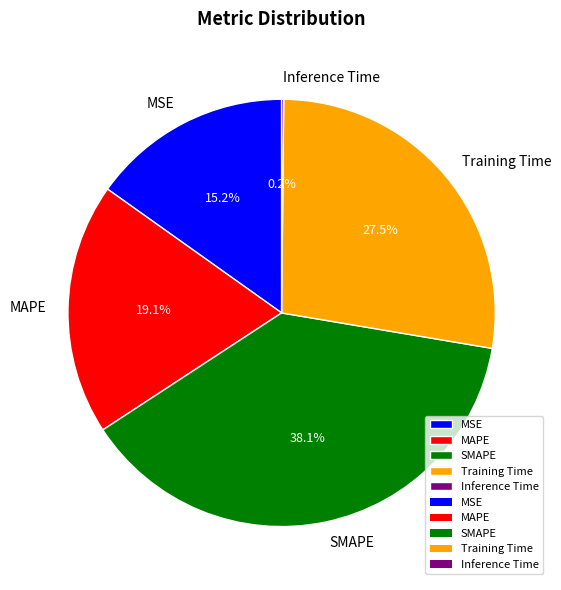

To the nearest percent, what portion does MAPE represent?

19%